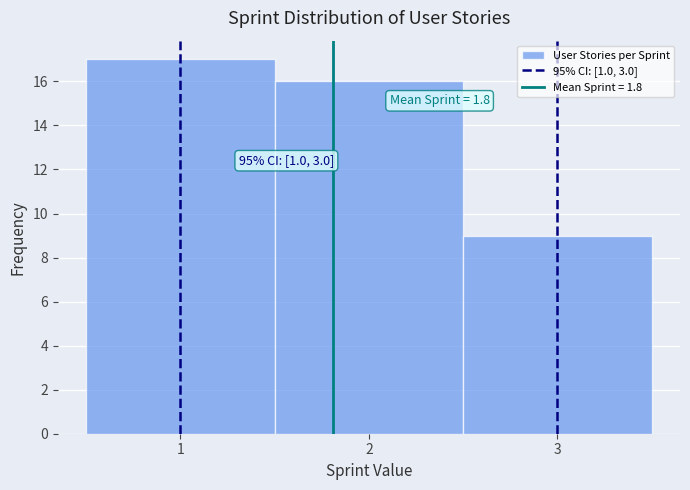

Over which range of the x-axis is the bar tallest?

0.5 to 1.5